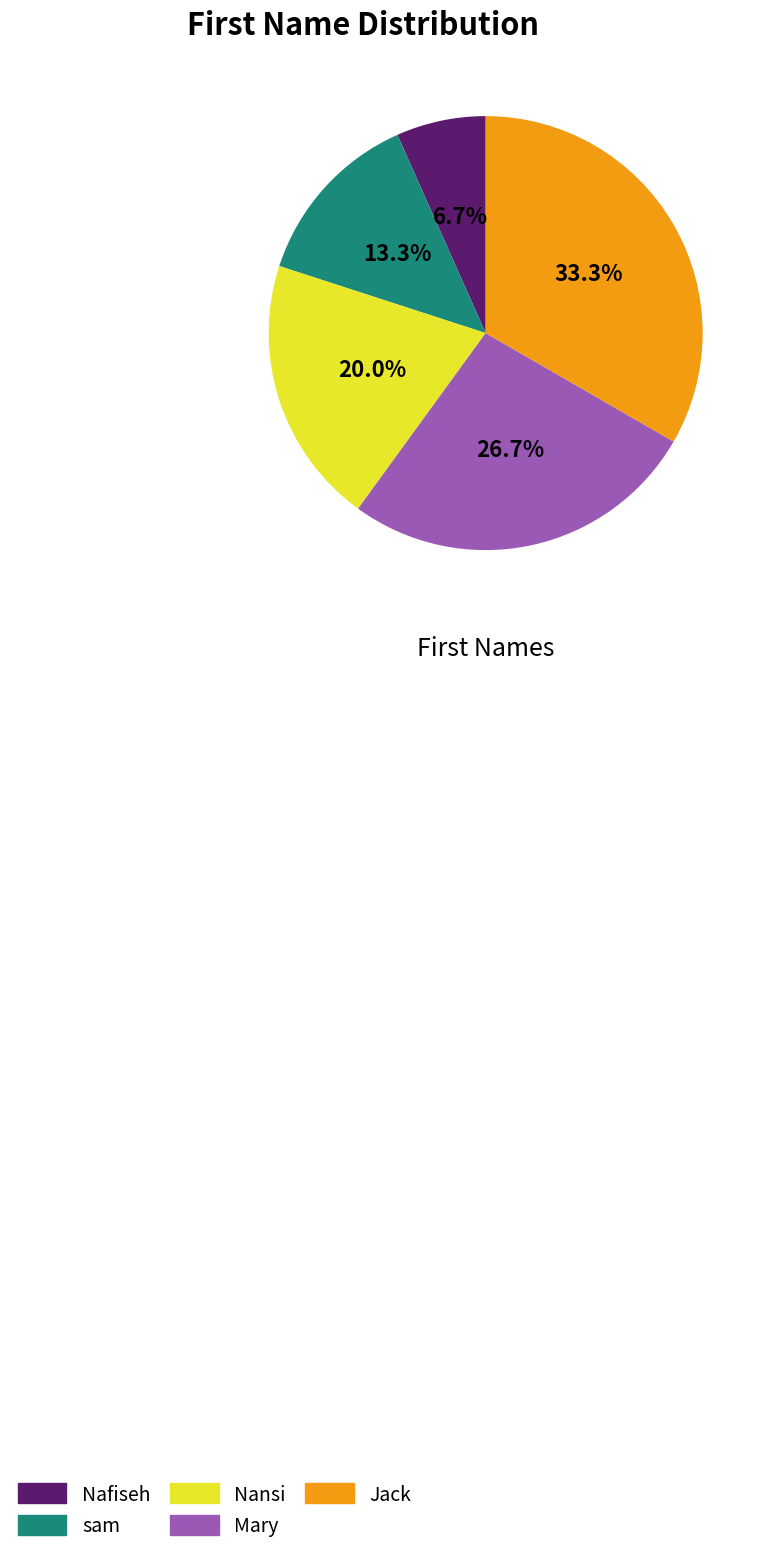

To the nearest percent, what is the difference between the largest and smallest slice percentages?

27%